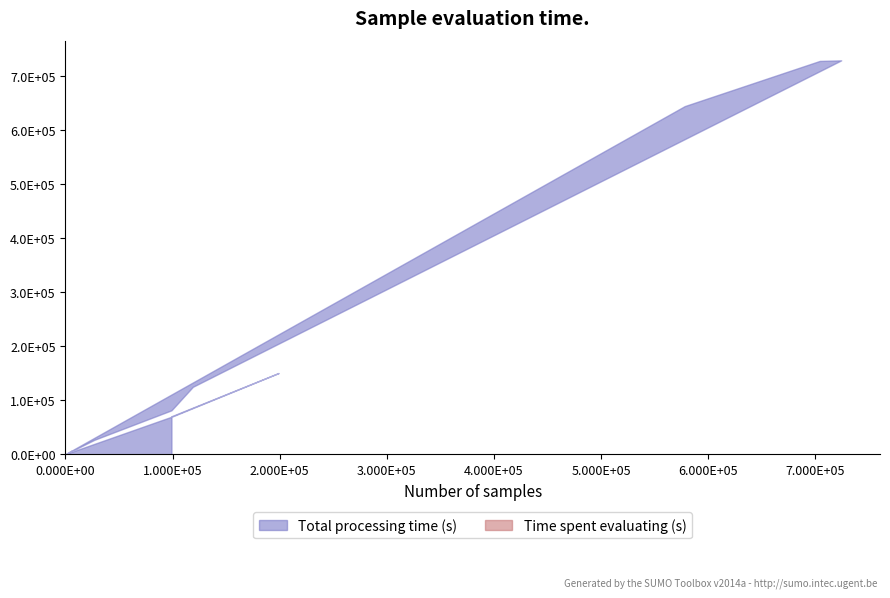

At which category does Total processing time (s) reach its first local valley?

119000